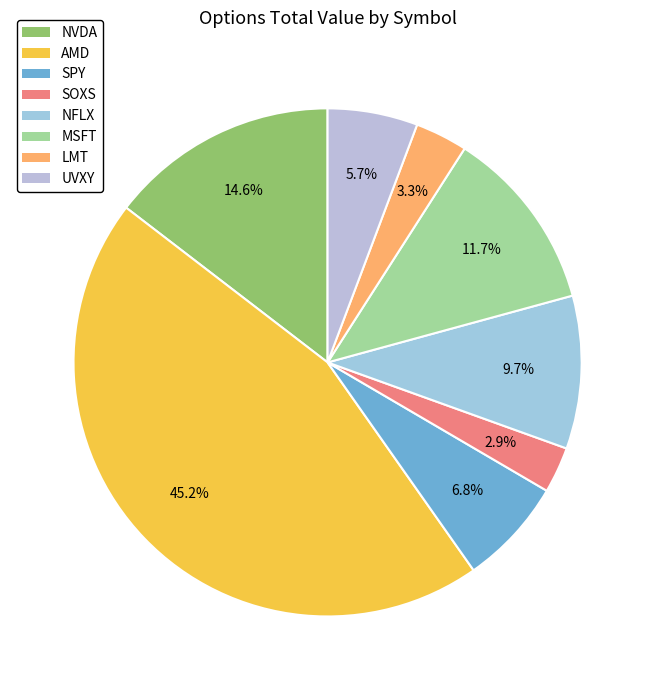

Is there any slice that represents more than half of the pie?

No